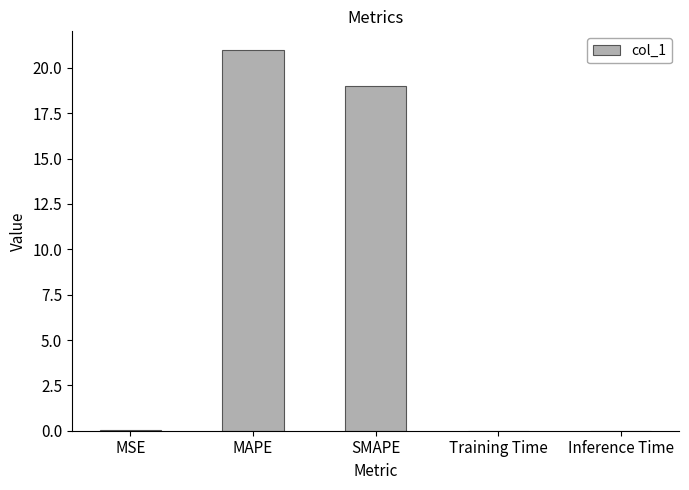

Are the bars horizontal?

No